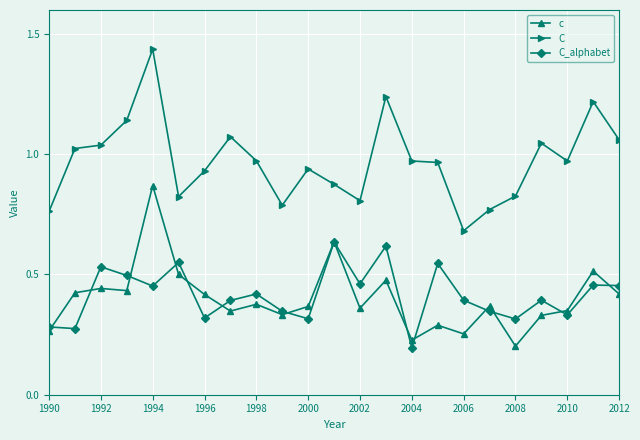

In C, how many points are lower than both neighbors (excluding endpoints)?

5